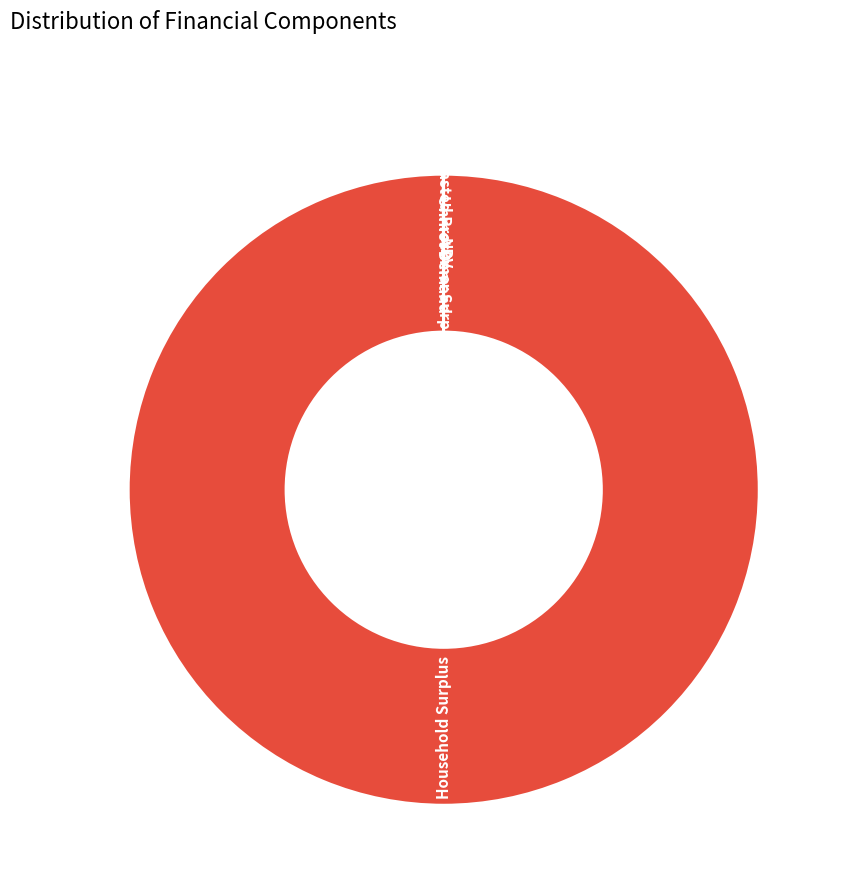

Which slice is the largest?

Household Surplus